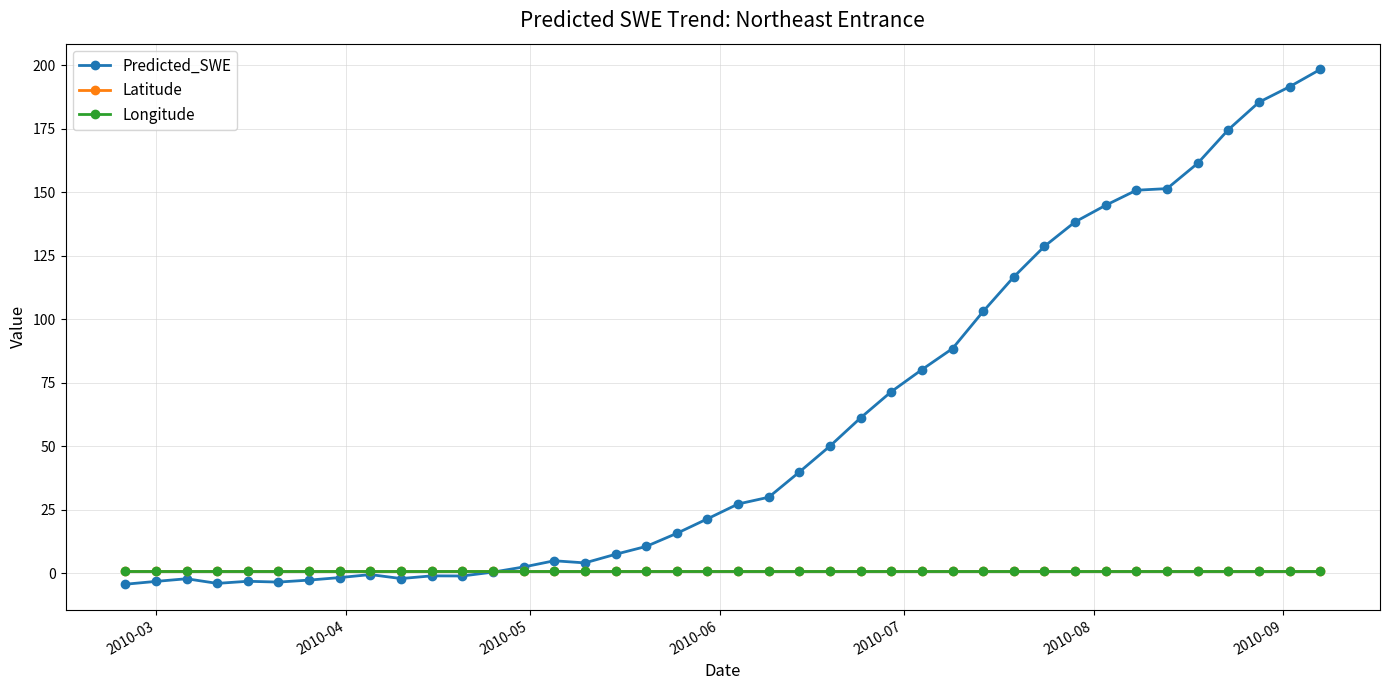

Which series has the widest spread of values?

Predicted_SWE